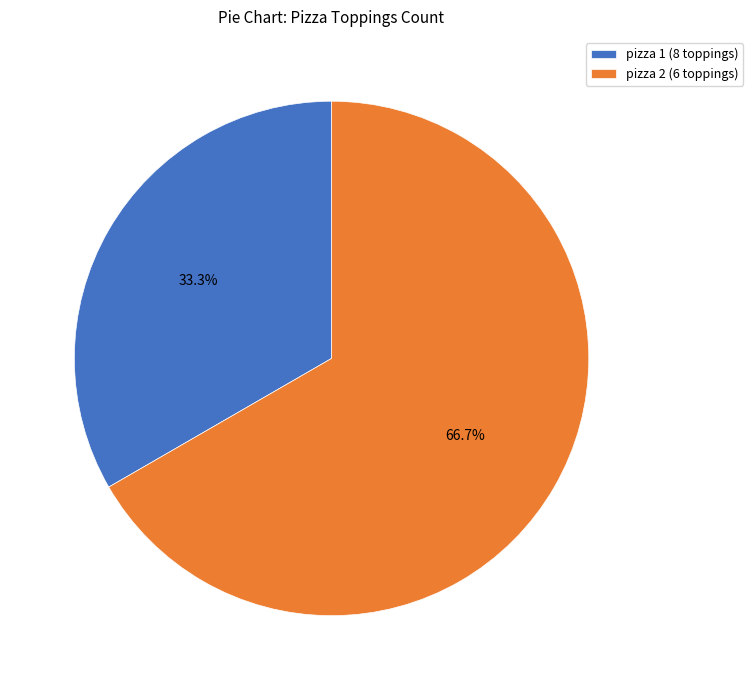

How many segments does this pie chart have?

2